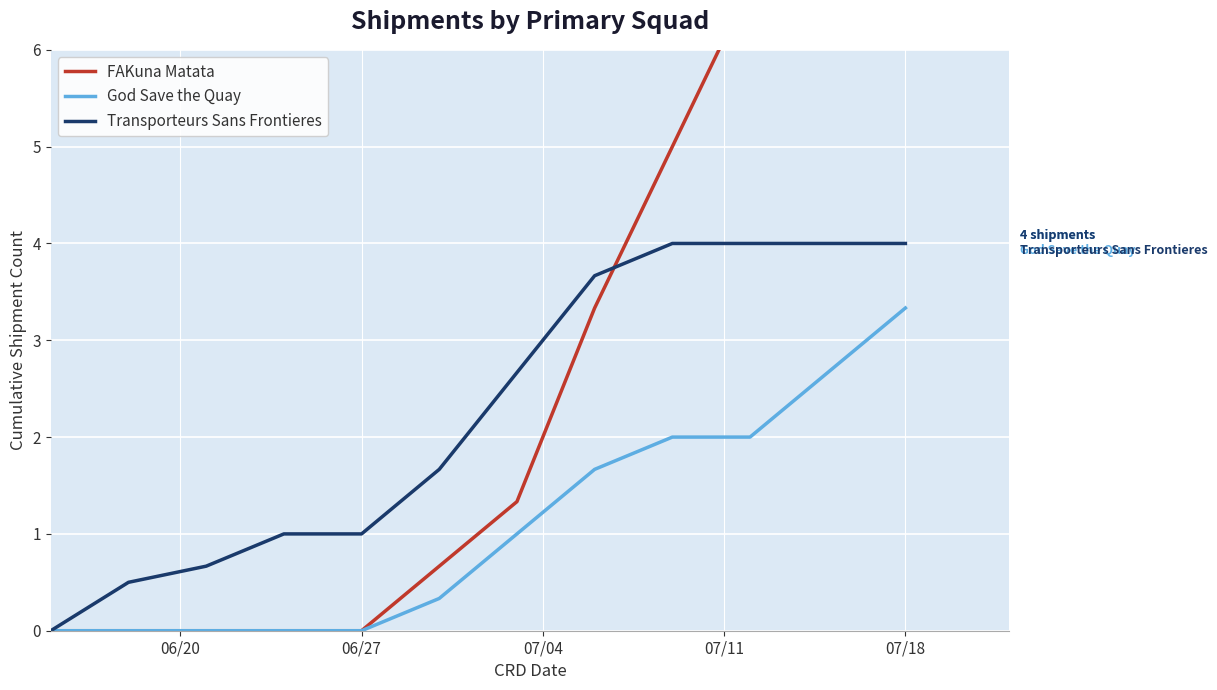

Reading right to left, transcribe all the data shown in this chart.

FAKuna Matata: 7.7	7.3	6.7	5.0	3.3	1.3	0.7	0.0	0.0	0.0	0.0	0.0
God Save the Quay: 3.3	2.7	2.0	2.0	1.7	1.0	0.3	0.0	0.0	0.0	0.0	0.0
Transporteurs Sans Frontieres: 4.0	4.0	4.0	4.0	3.7	2.7	1.7	1.0	1.0	0.7	0.5	0.0